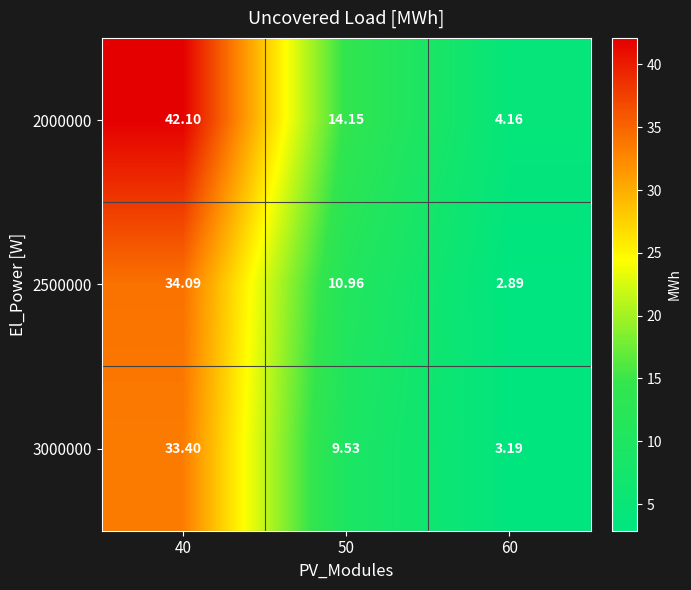

How many data points does each series have?

3